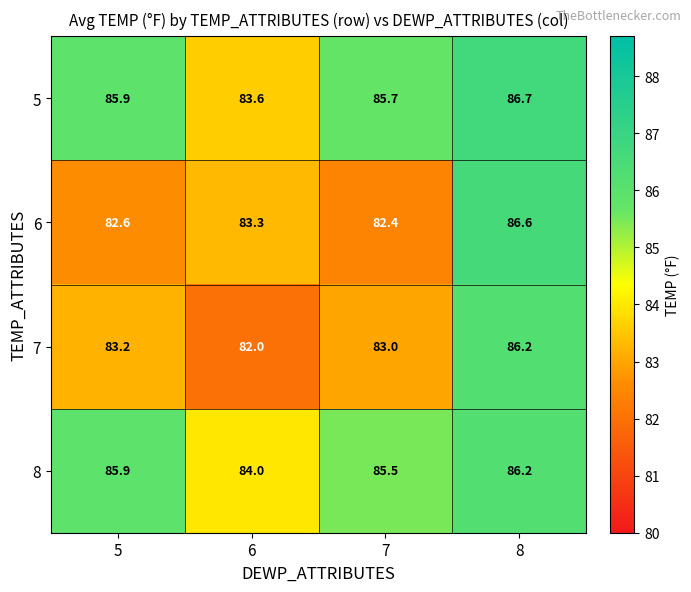

Reading left to right, transcribe all the data shown in this chart.

5: 5=85.9	6=83.6	7=85.7	8=86.7
6: 5=82.6	6=83.3	7=82.4	8=86.6
7: 5=83.2	6=82.0	7=83.0	8=86.2
8: 5=85.9	6=84.0	7=85.5	8=86.2